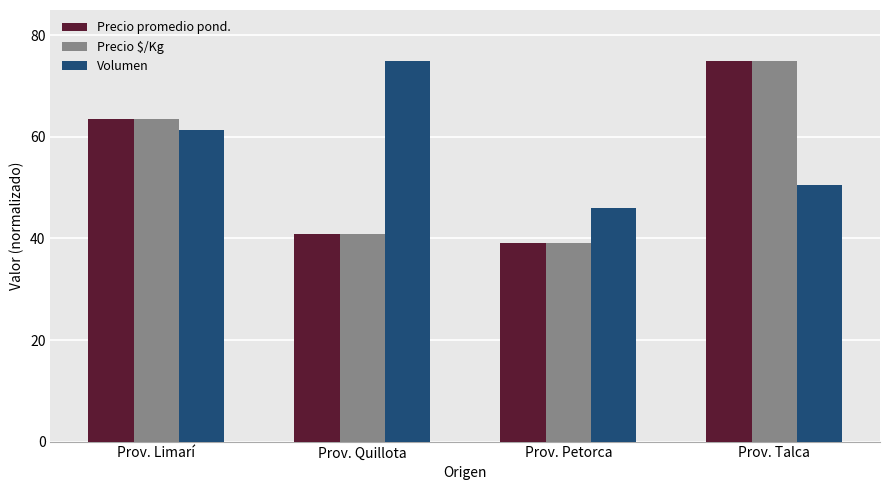

Reading right to left, transcribe all the data shown in this chart.

Precio promedio pond.: 75.0	39.2	40.9	63.5
Precio $/Kg: 75.0	39.2	40.9	63.5
Volumen: 50.6	46.0	75.0	61.3